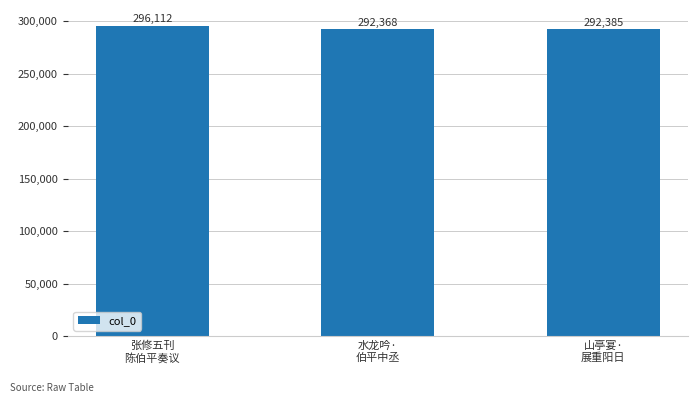

Reading left to right, extract all data points from this chart.

296112	292368	292385